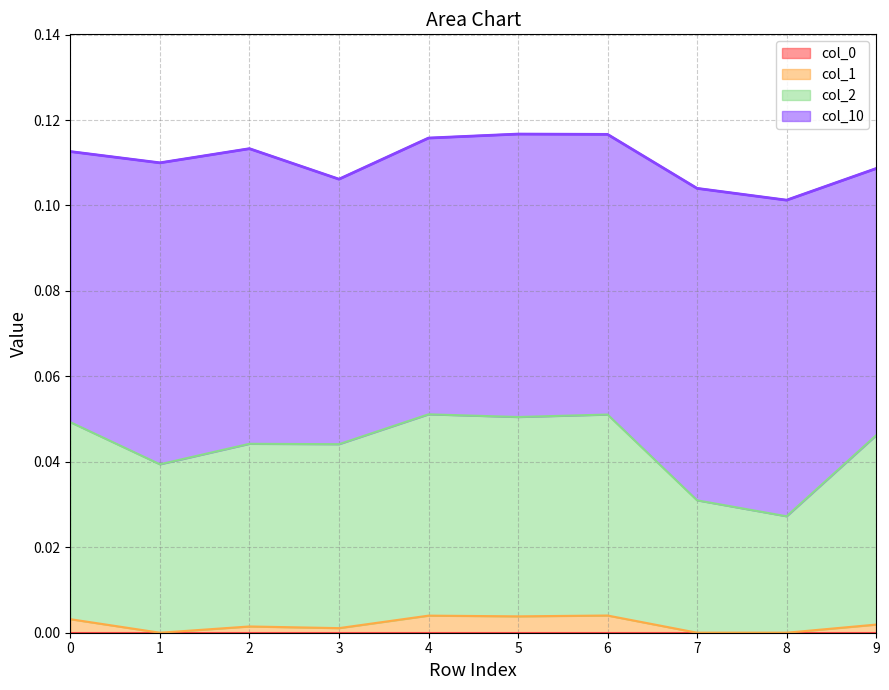

True or false: col_2 has a value of 0.0 at 3.

False